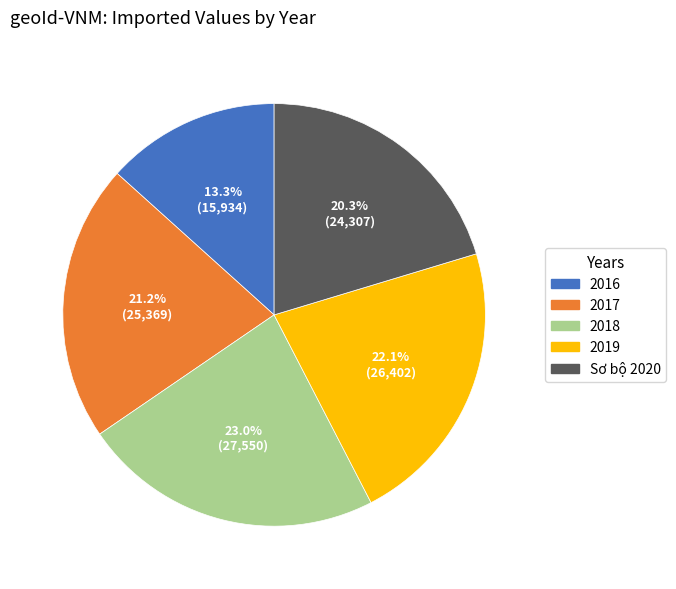

To the nearest percent, what percentage of the pie is 2017?

21%